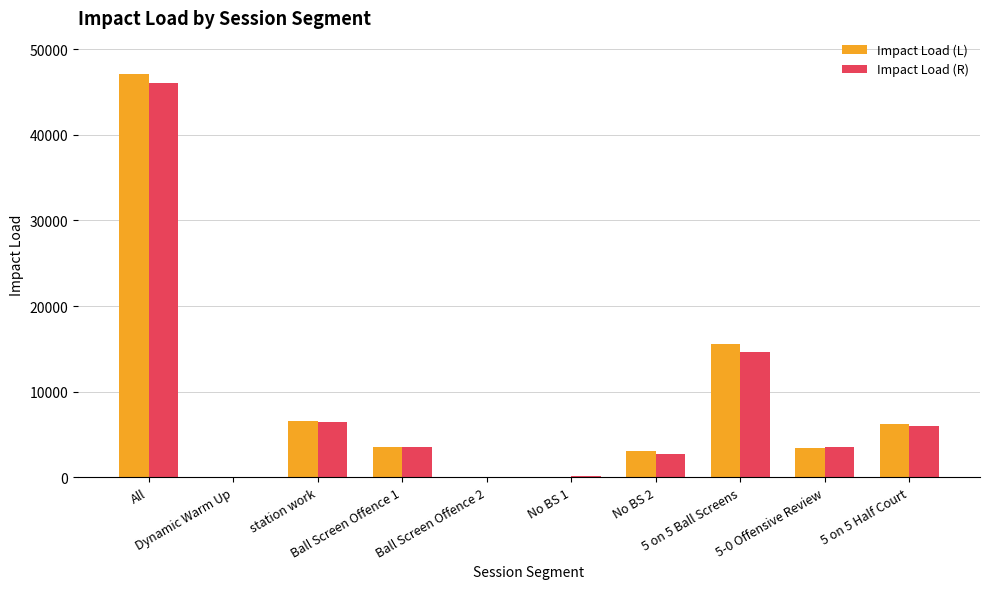

What is the highest value of the Impact Load (L) series?

47133.4